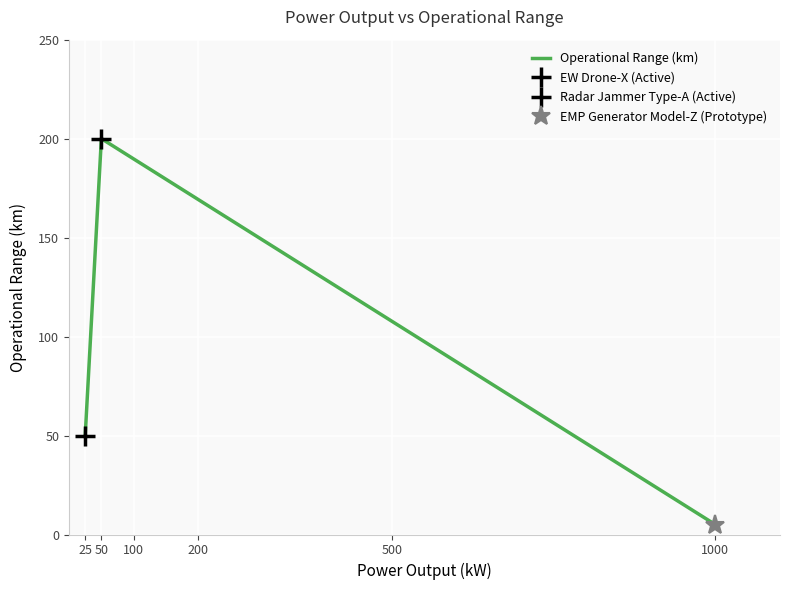

True or false: the data shows 200 at 50.

True